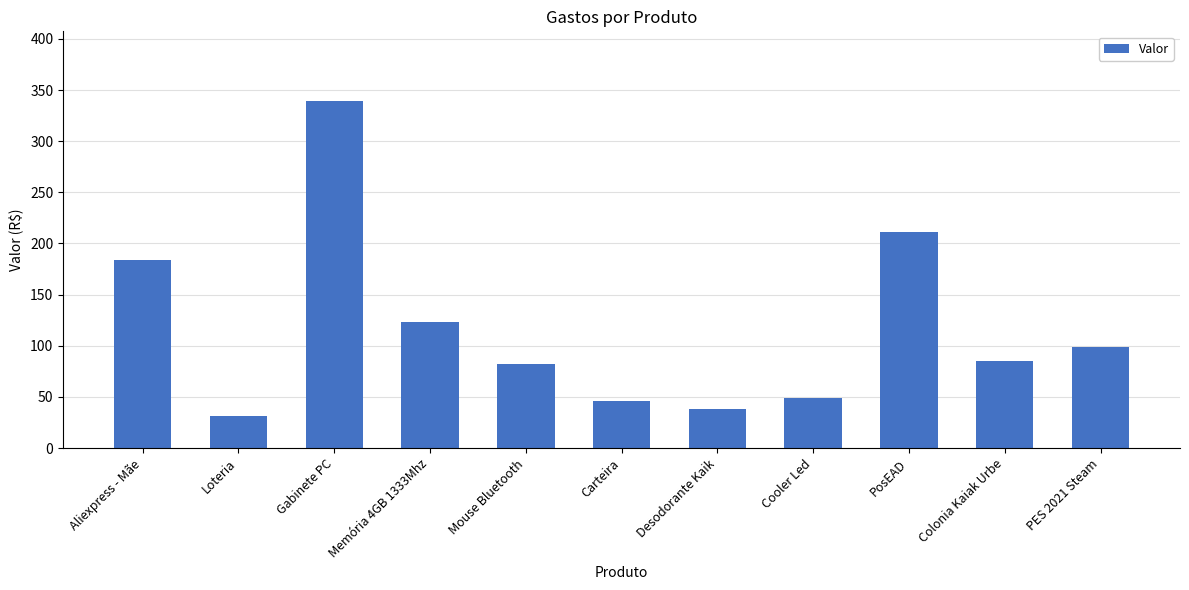

What is the maximum value shown in the chart?

339.5